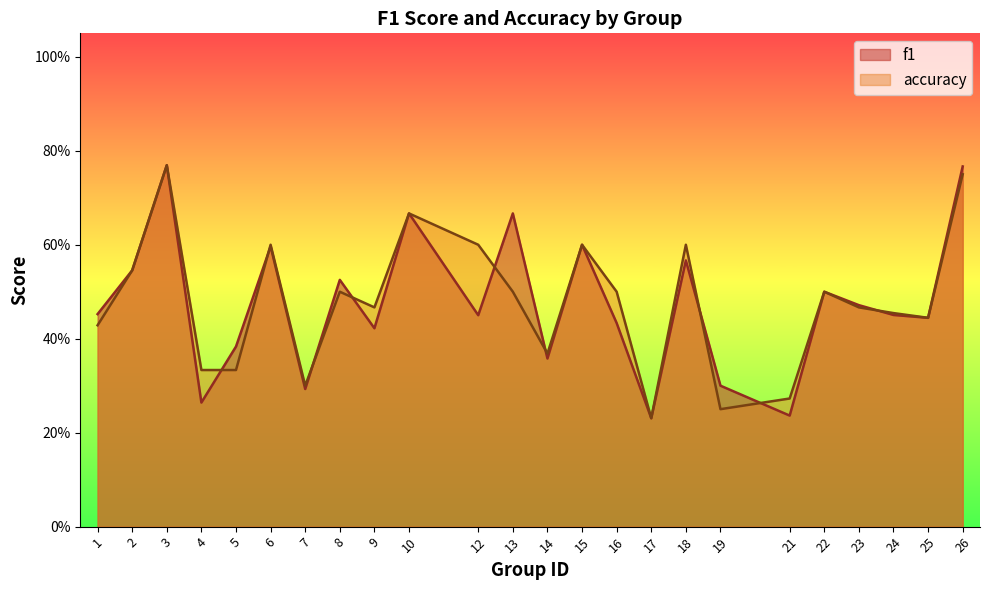

True or false: f1 has a value of 0.7 at 1.

False